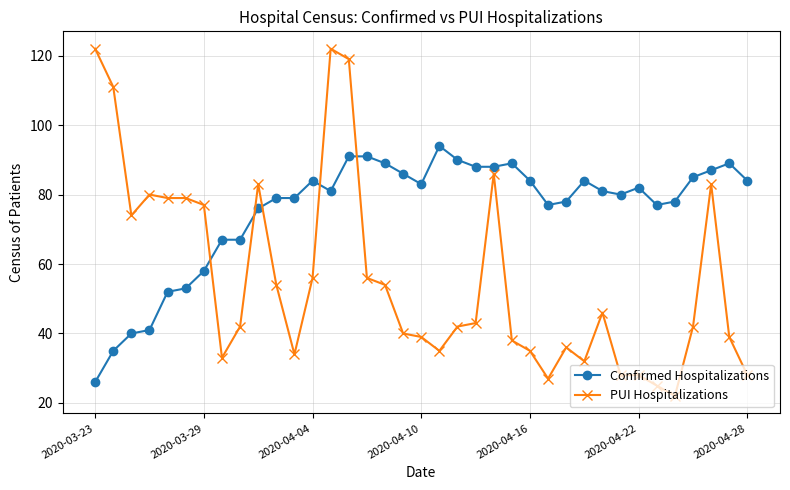

True or false: PUI Hospitalizations and Confirmed Hospitalizations intersect in this chart.

True